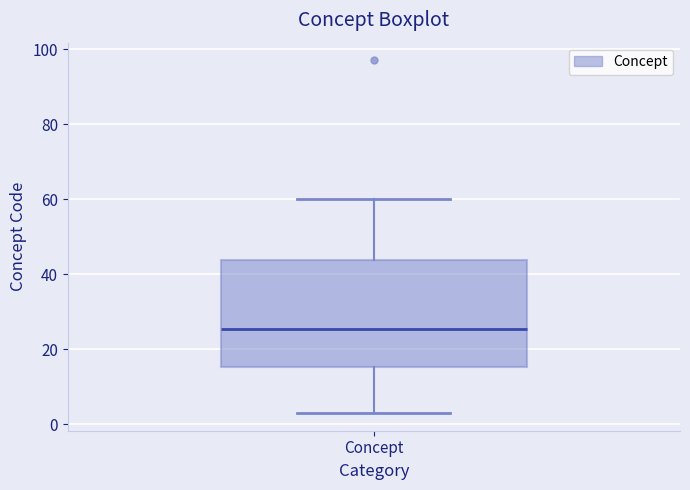

Read this box plot against the y-axis: the position of the median line, the range covered by the box, and the ends of both whiskers. The values are not printed on the chart, so give them approximately, as read against the axis.

median 26, box 16 to 44, whiskers 4 to 60